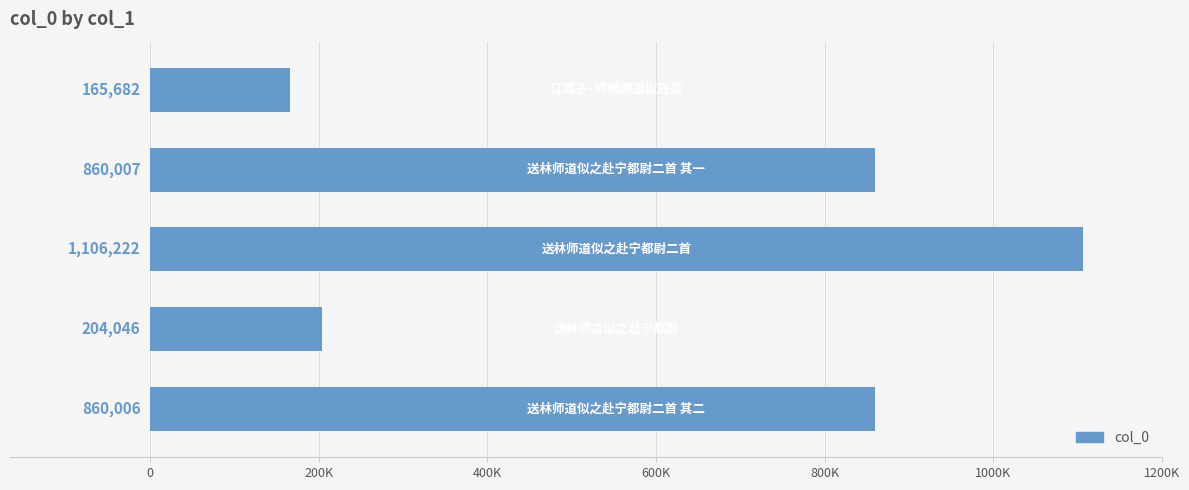

What is the difference between the maximum and minimum values?

940540